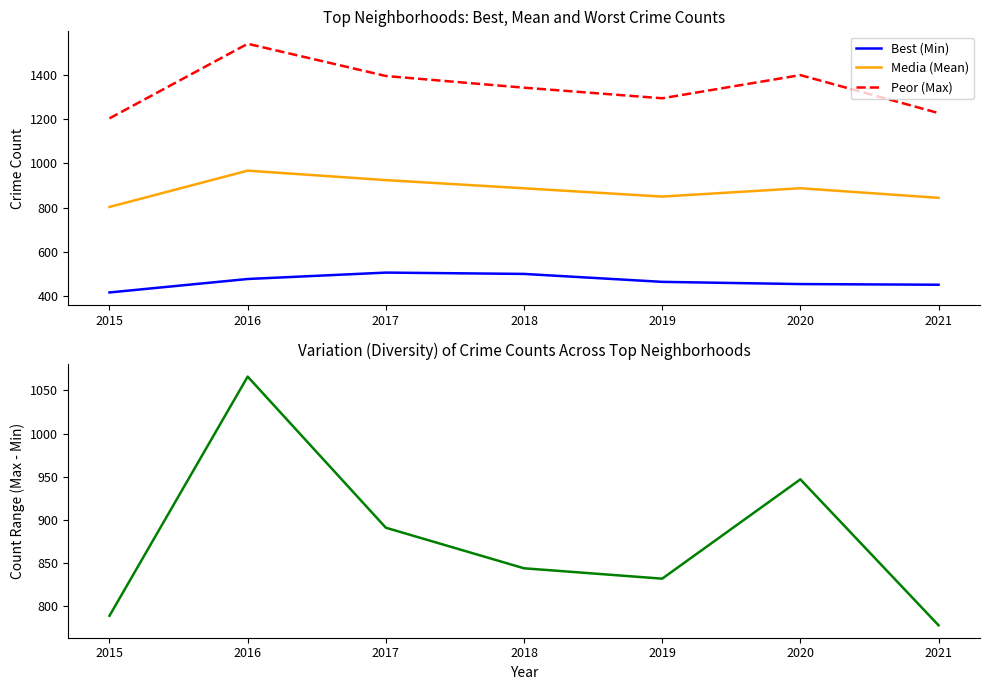

At 2021, list the series in order from smallest to largest.

Best (Min), Diversity (Max-Min), Media (Mean), Peor (Max)